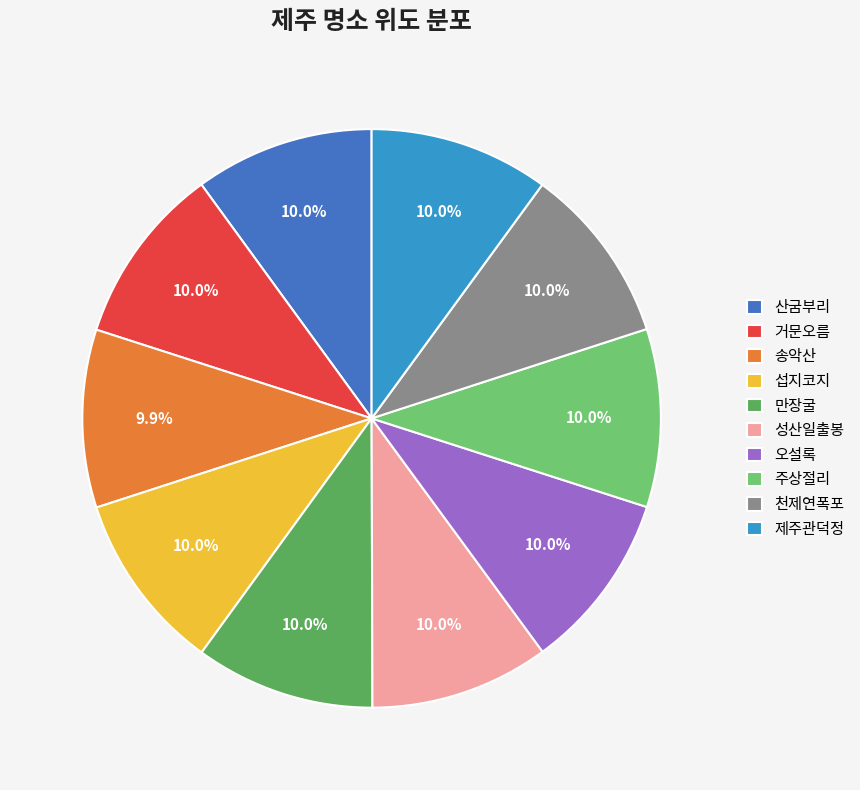

What is the ratio of the value at 제주관덕정 to the value at 천제연폭포?

1.0